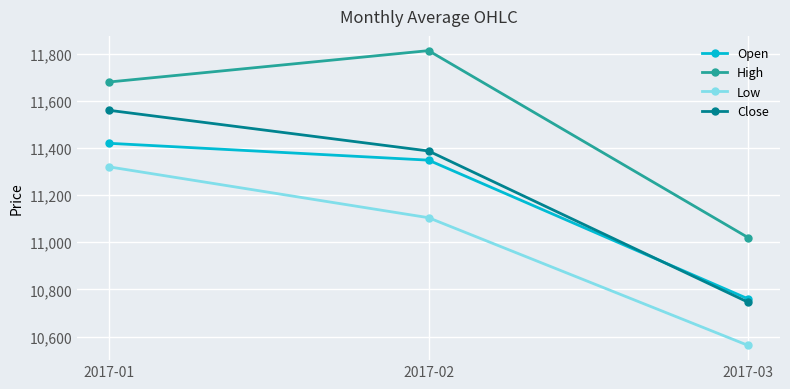

List the labels in order of High value, largest first.

2017-02, 2017-01, 2017-03